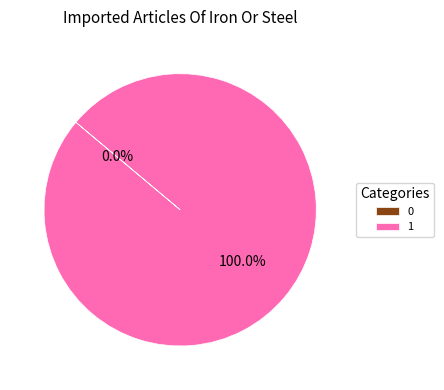

Rank the categories by value from highest to lowest.

1, 0